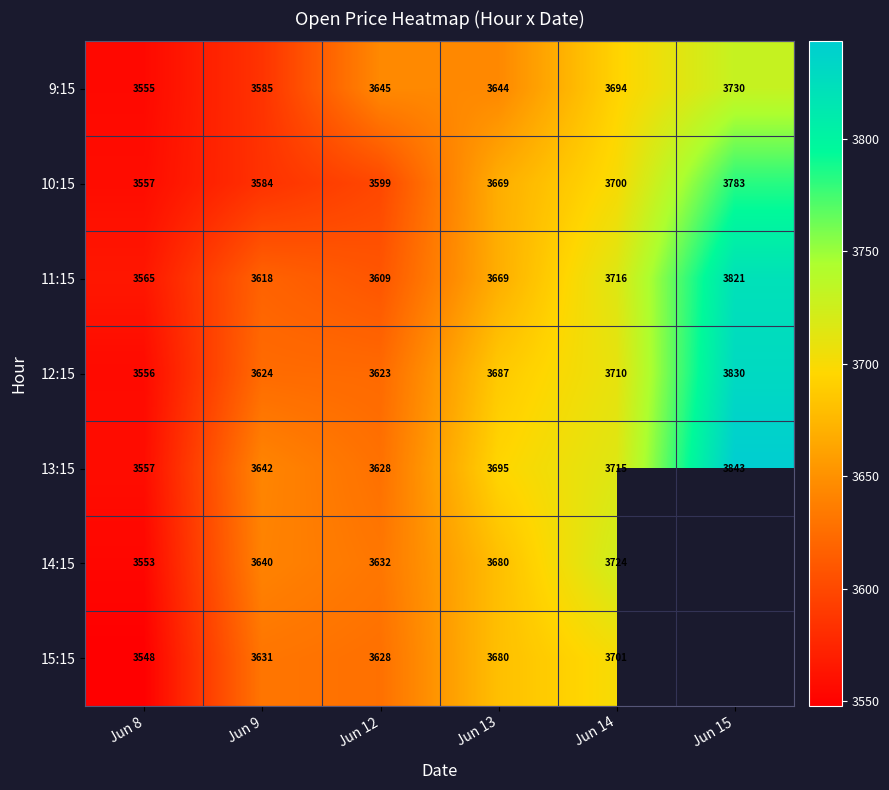

Which label corresponds to the smallest value in the chart?

Jun 8